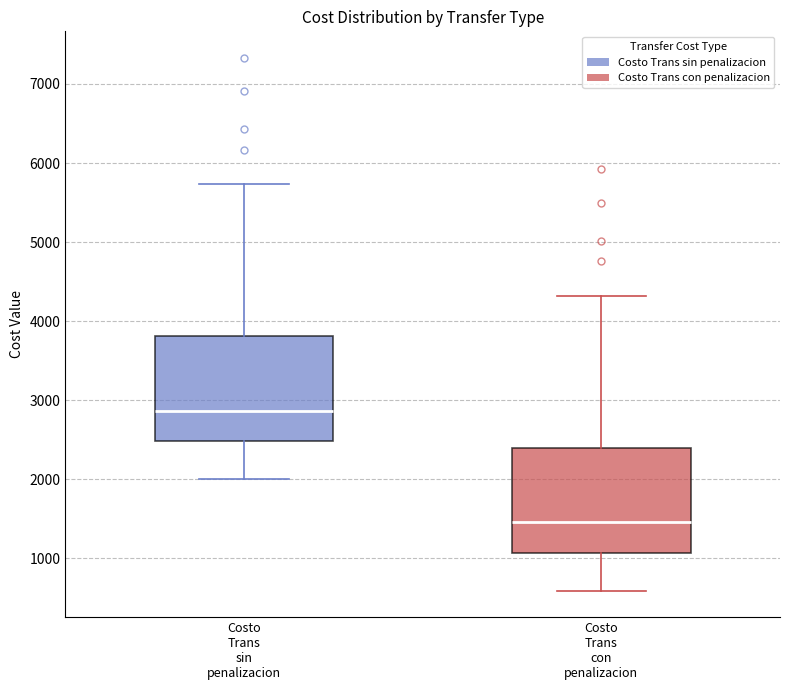

Where is the upper edge of the box for Costo Trans con penalizacion on the y-axis? The values are not printed on the chart, so give them approximately, as read against the axis.

2400